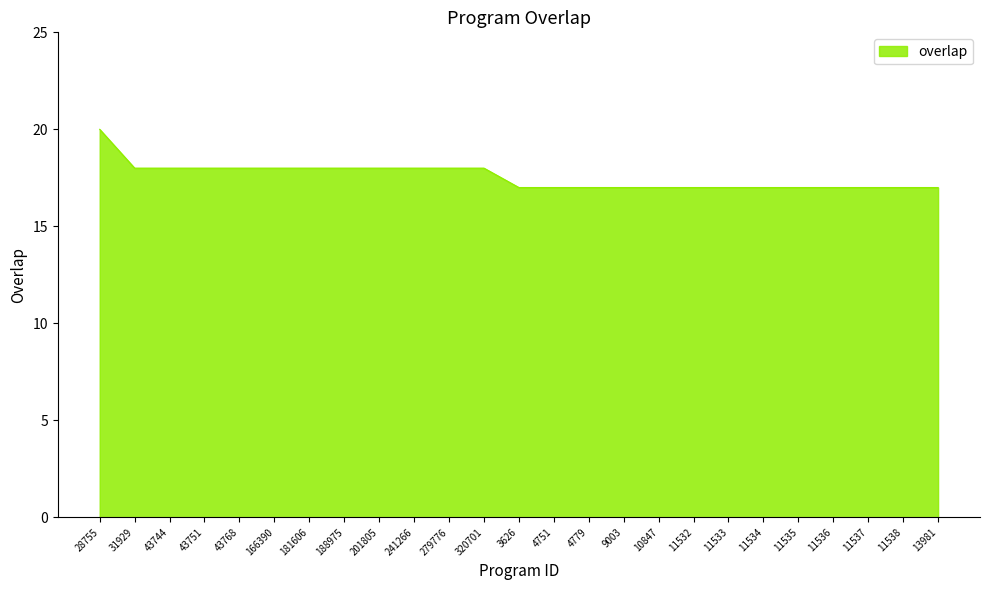

Does the chart have visible grid lines?

No